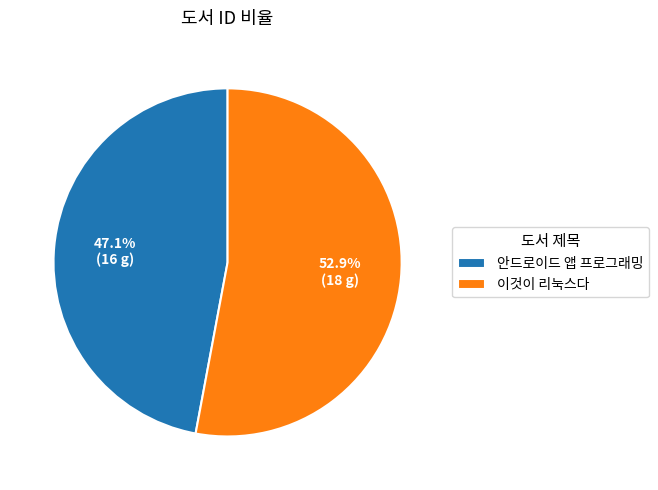

Which slice is the smallest?

안드로이드 앱 프로그래밍